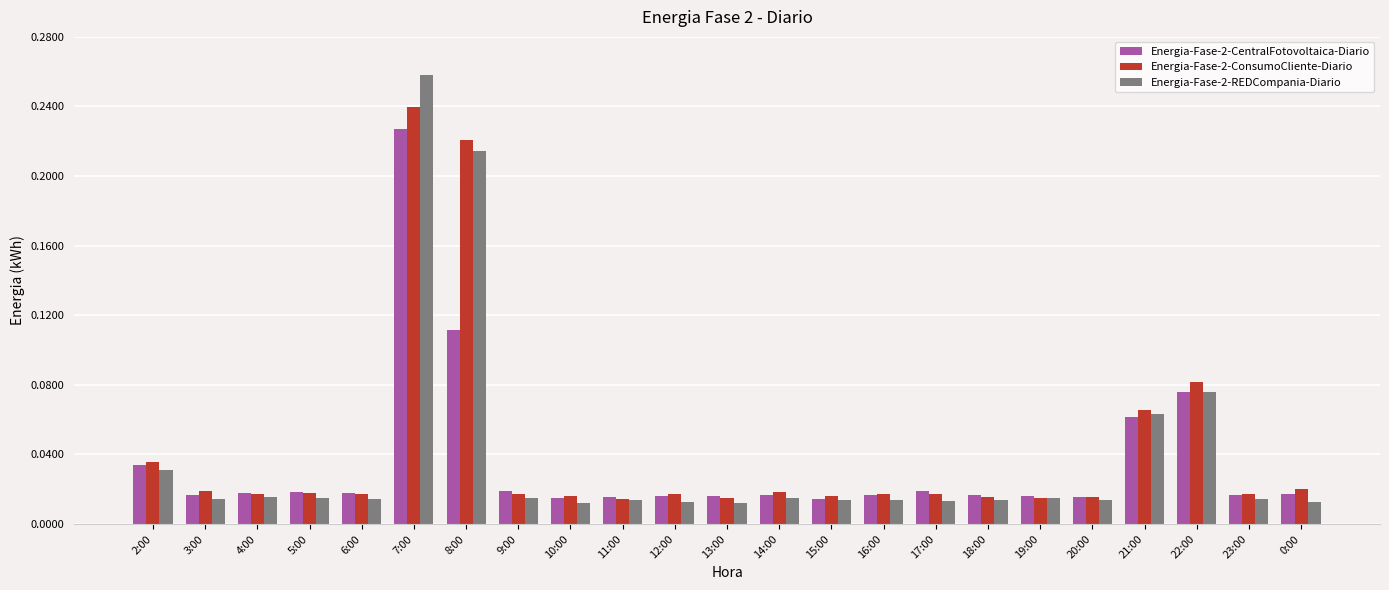

What is the sum of all Energia-Fase-2-REDCompania-Diario values?

0.9